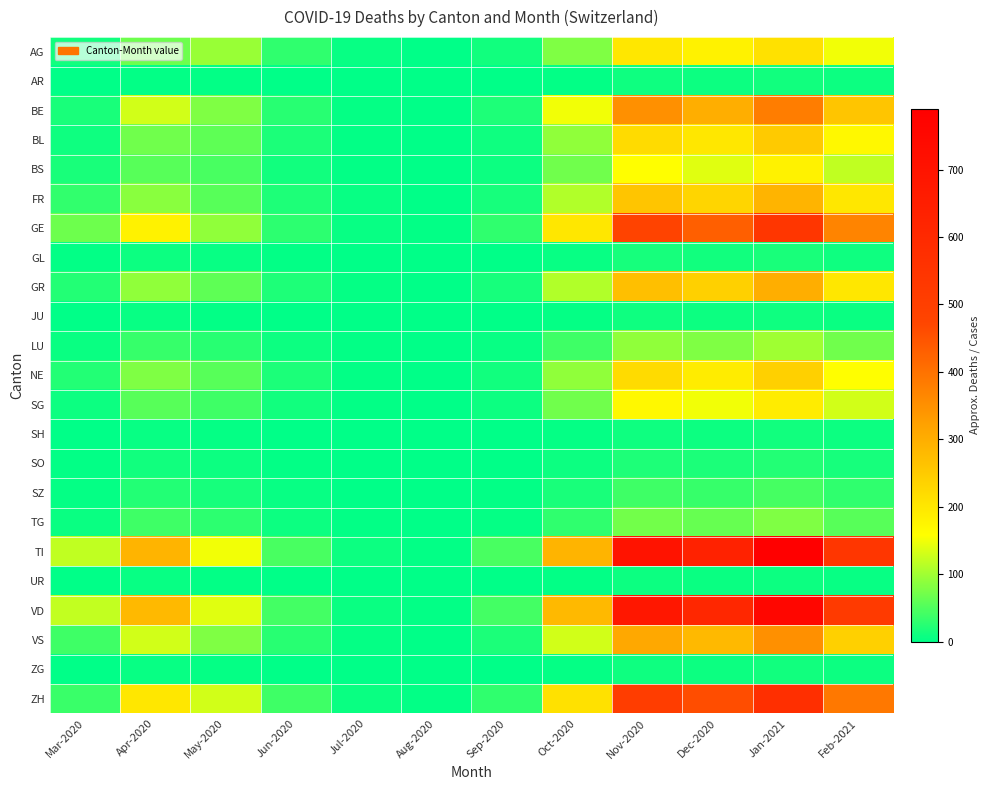

At which category does the chart reach its minimum across all series?

Aug-2020